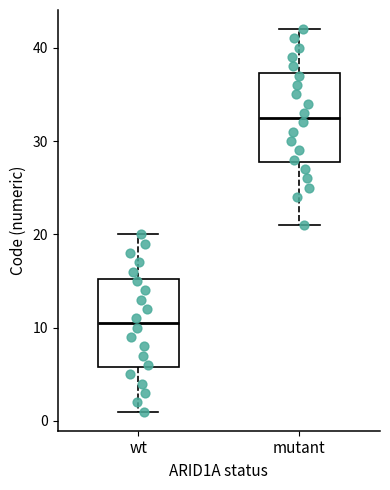

Reading left to right, read every box against the y-axis: the position of its median line, the range the box covers, and the ends of its whiskers. The values are not printed on the chart, so give them approximately, as read against the axis.

wt: median 11, box 6 to 15, whiskers 1 to 20
mutant: median 33, box 28 to 37, whiskers 21 to 42